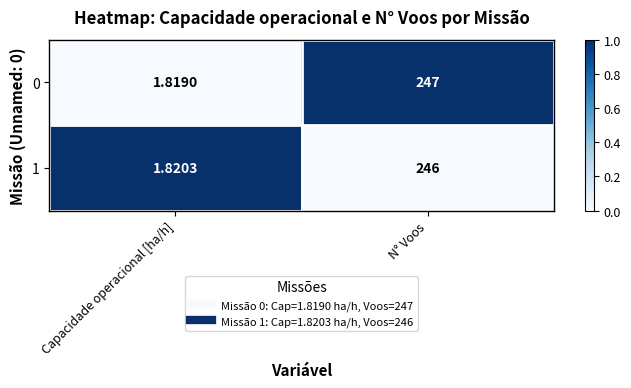

Rank the categories by 0 value from lowest to highest.

Capacidade operacional [ha/h], N° Voos